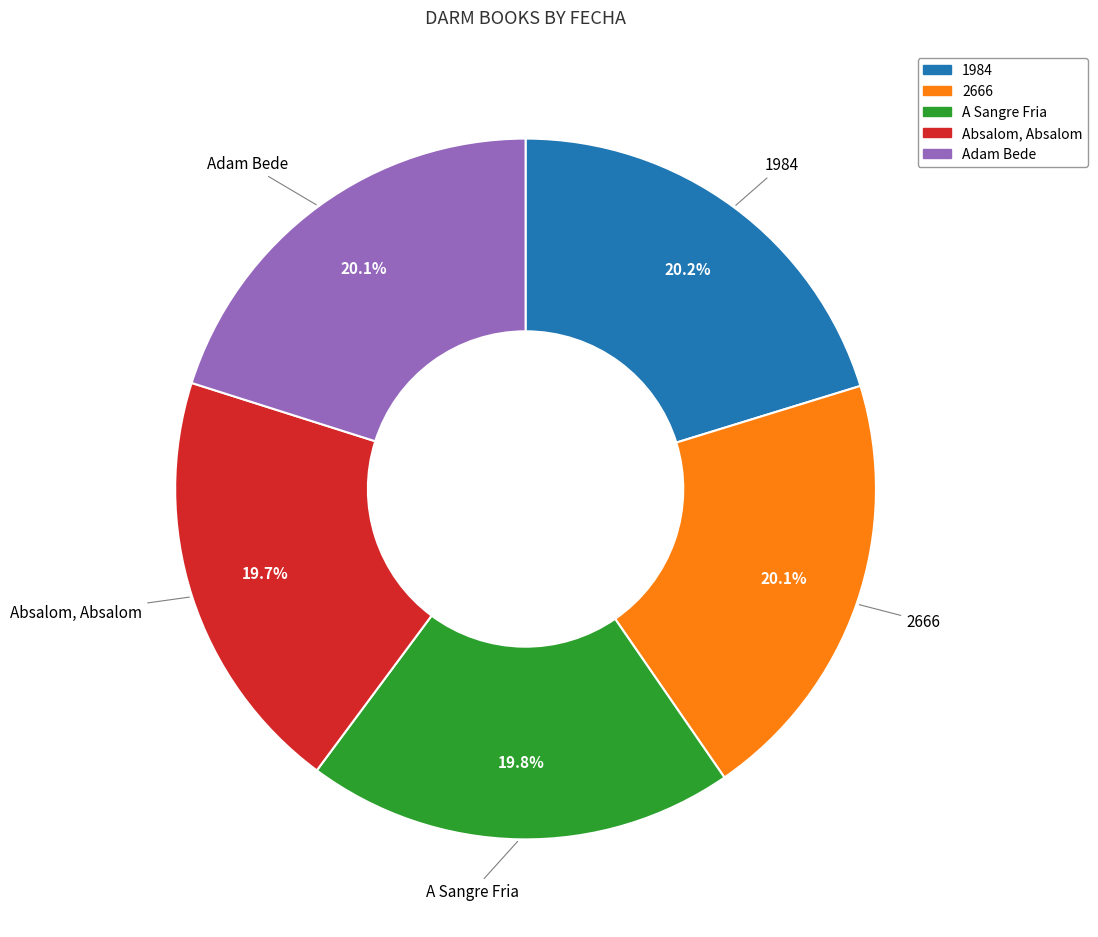

To the nearest percent, what is the difference between the largest and smallest slice percentages?

1%